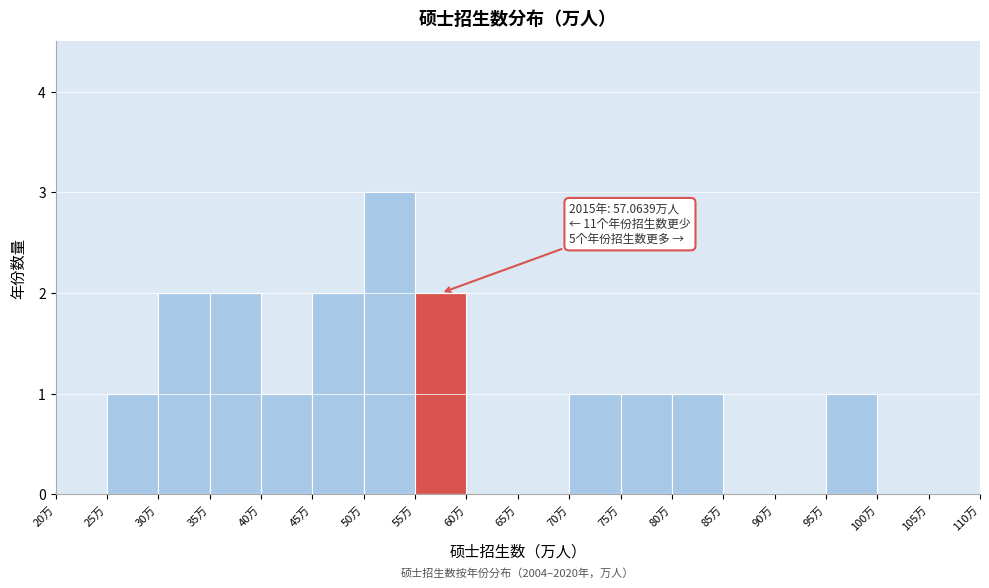

Which range on the x-axis has the tallest bar?

50 to 55